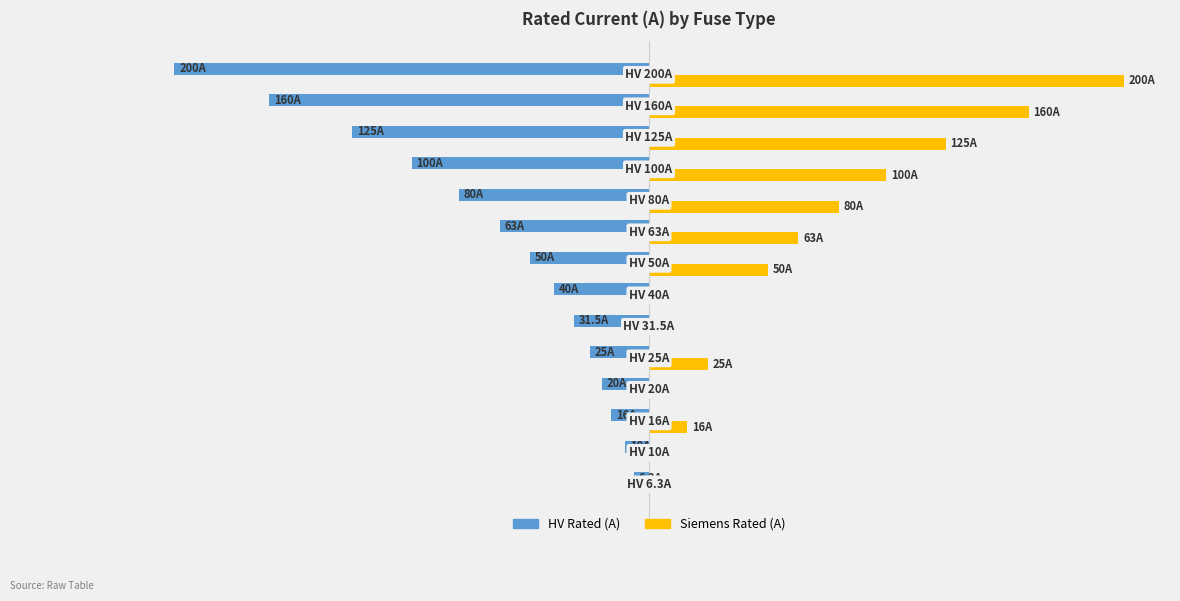

What is the difference between the second highest and second lowest values in the Siemens Rated (A) series?

160.0